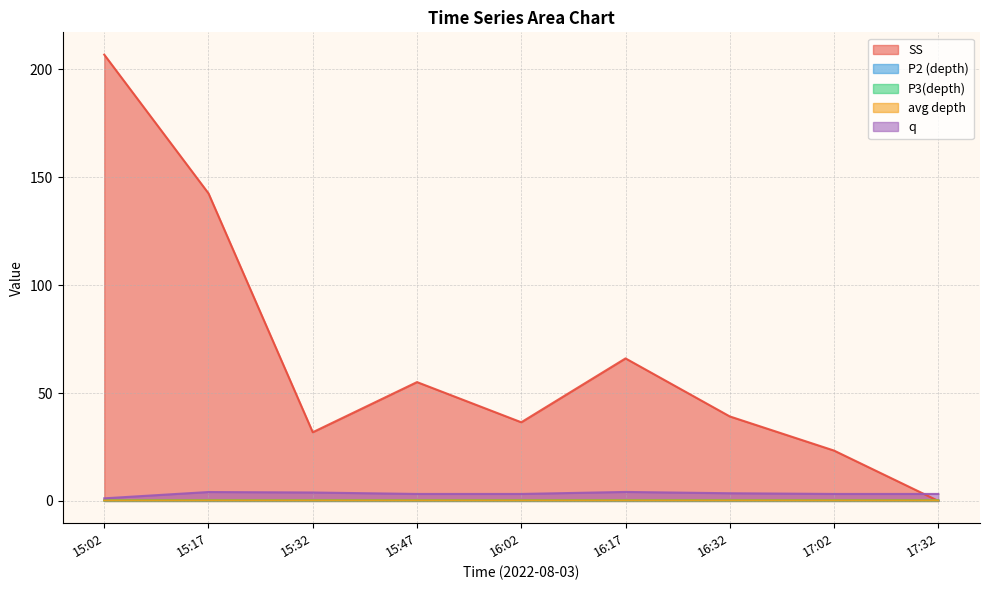

Which series changed the most between 15:32 and 17:02?

SS